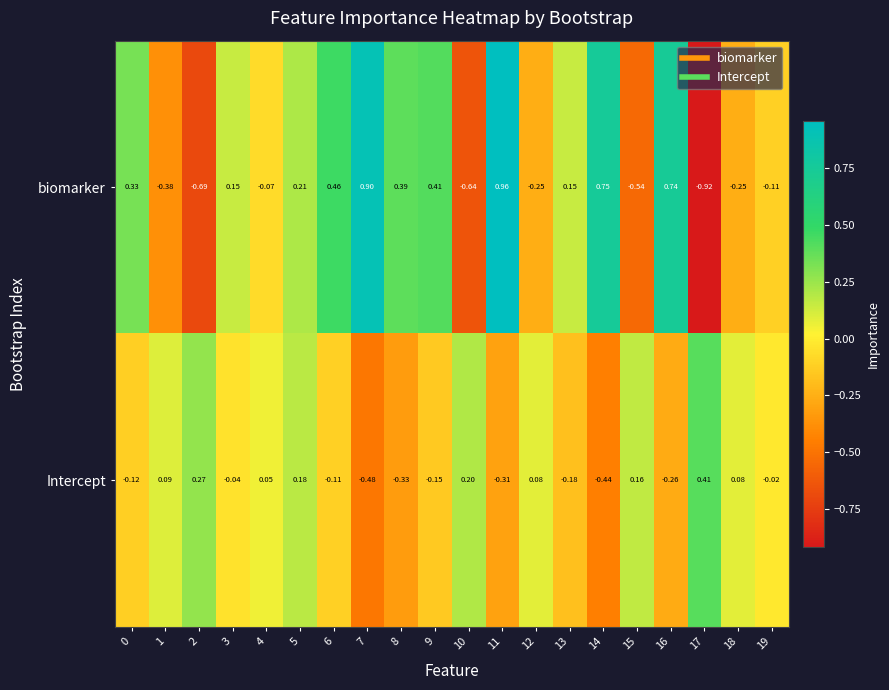

Is the value of biomarker at 13 greater than the value of Intercept at 10?

No